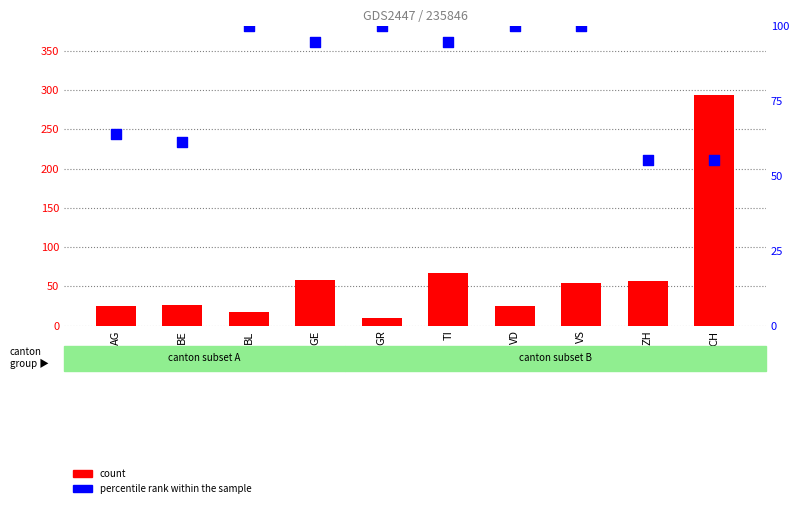

At which category is the sum across all series the highest?

CH